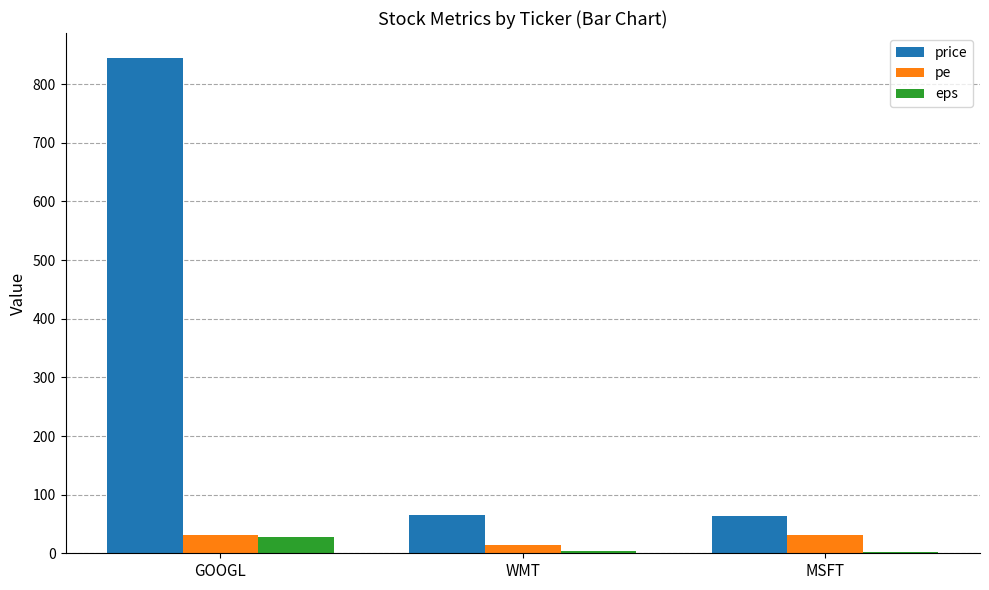

How many groups of bars are there?

3